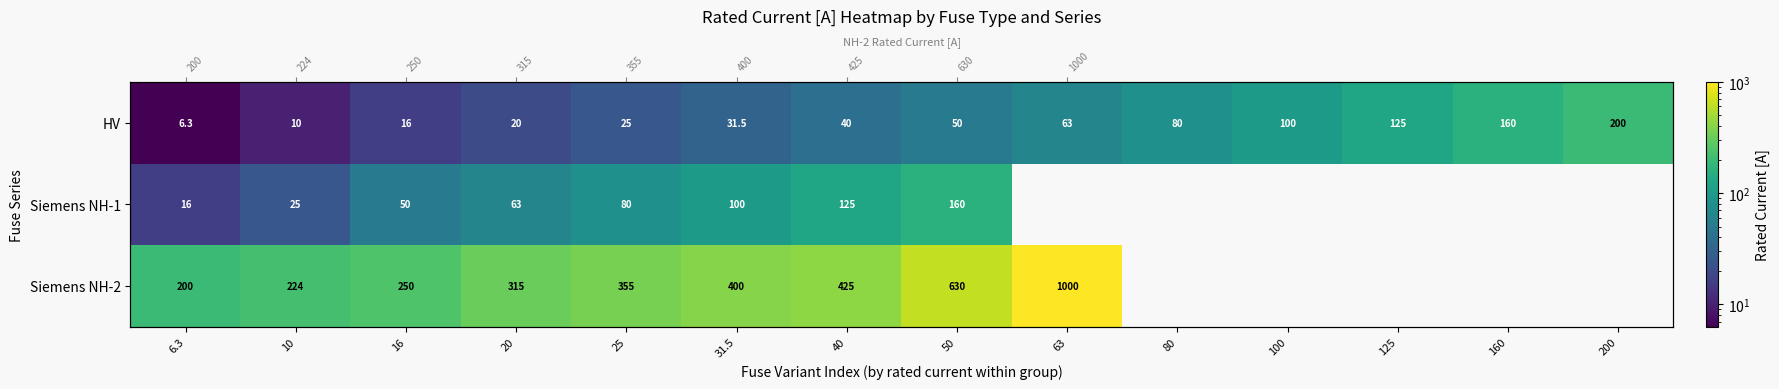

What is the difference between the highest and lowest values at 16?

234.0